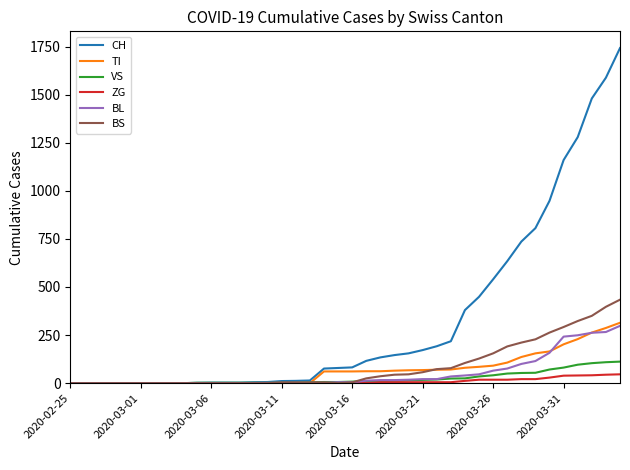

Which series has the widest spread of values?

CH